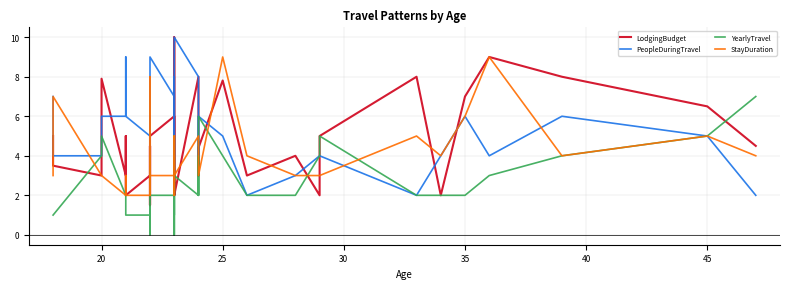

List the series in order of their overall mean, highest first.

PeopleDuringTravel, LodgingBudget, StayDuration, YearlyTravel